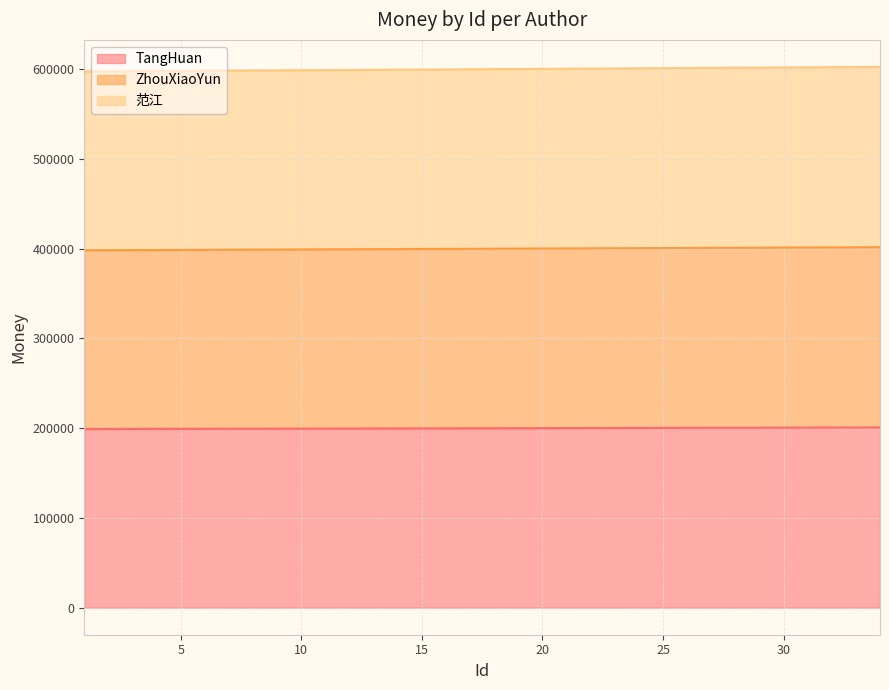

What is the difference between the highest and lowest values at 7?

398833.1